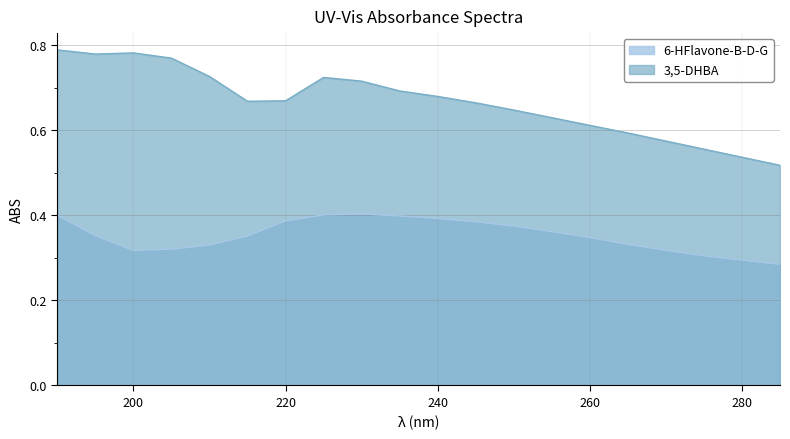

In 6-HFlavone-B-D-G, how many points are lower than both neighbors (excluding endpoints)?

1